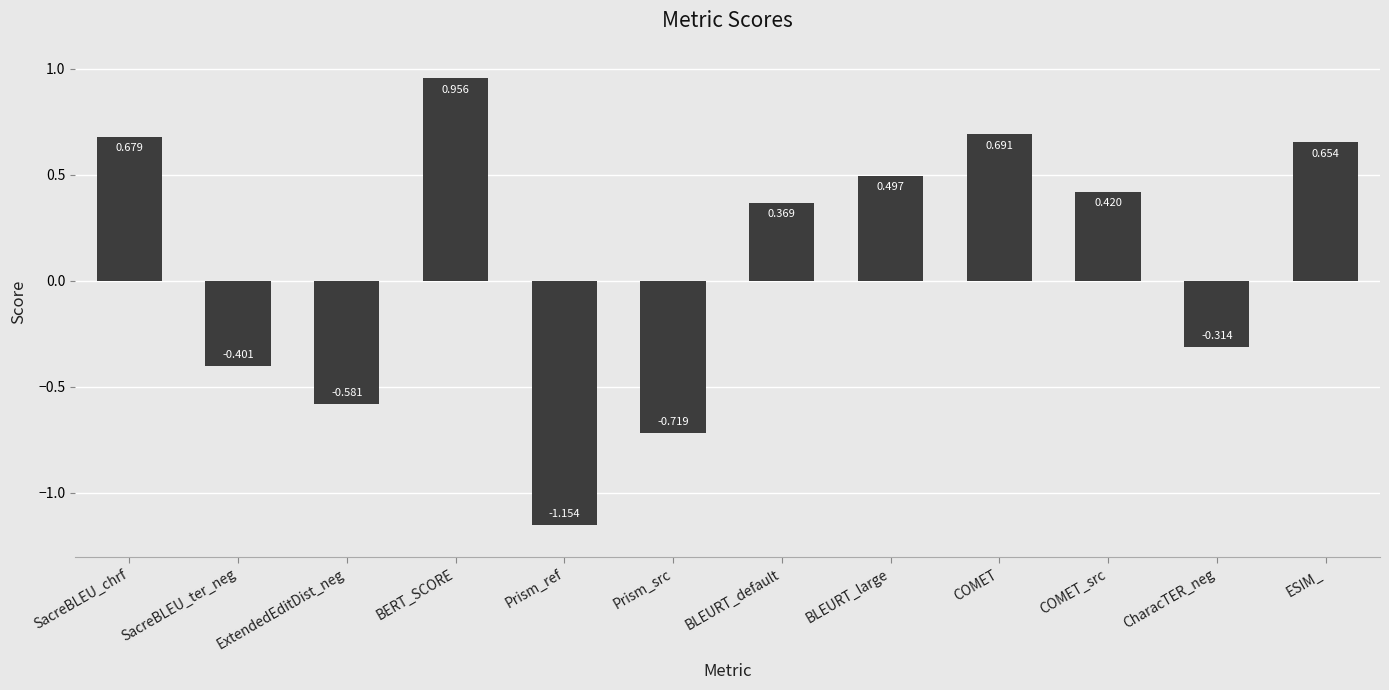

Which label corresponds to the smallest value in the chart?

Prism_ref